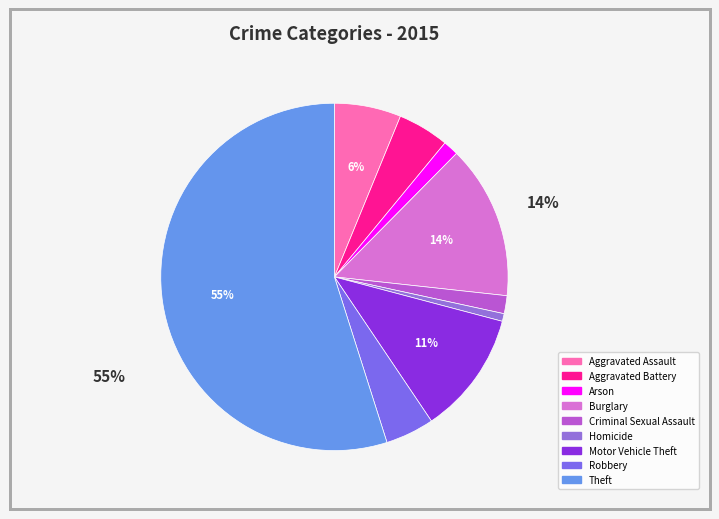

Which slice is the largest?

Theft